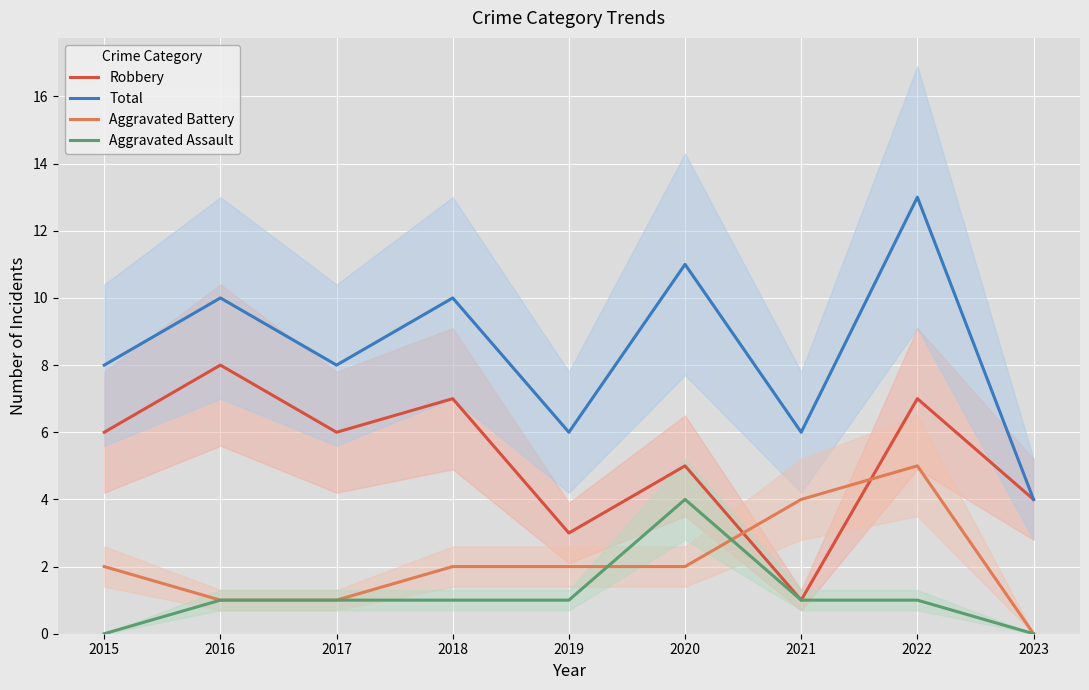

What is the value of the Total point at the 9th from the left?

4